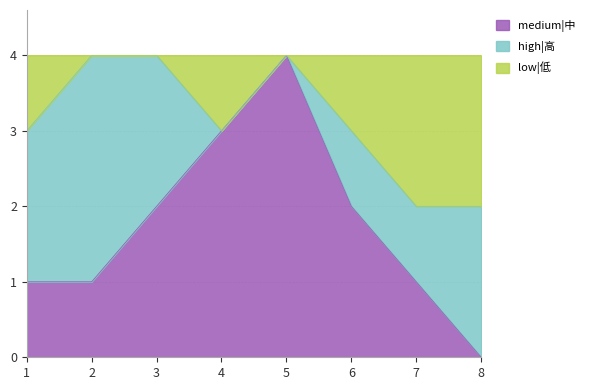

Does the chart have visible grid lines?

Yes